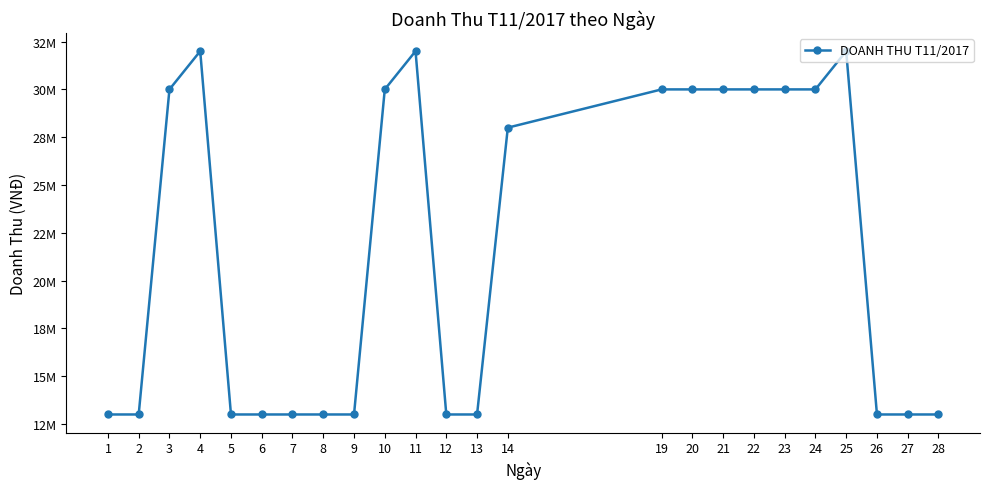

True or false: the data has more than 1 interior local peaks.

True